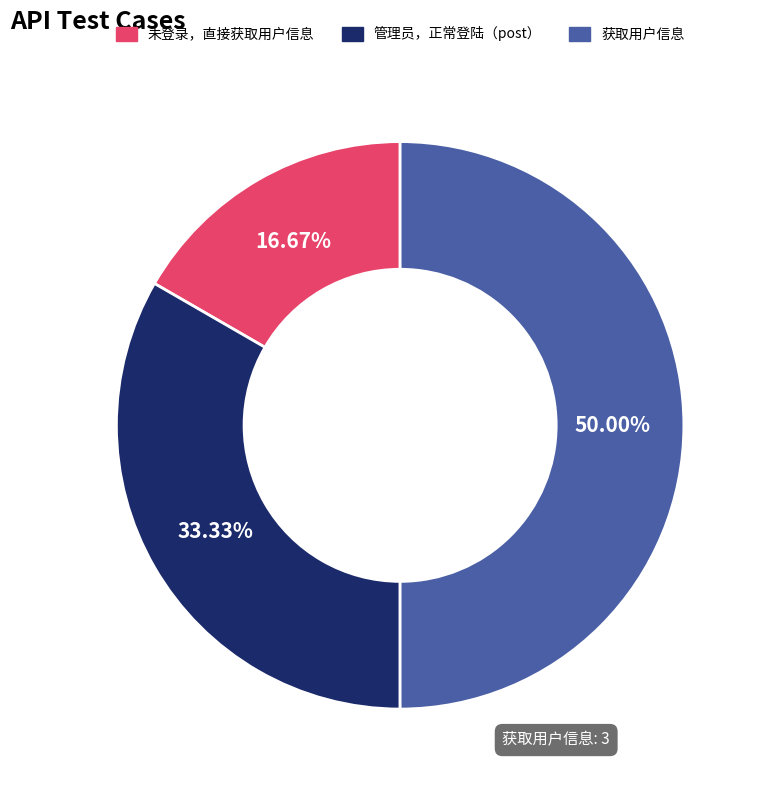

Count the number of slices in the pie.

3